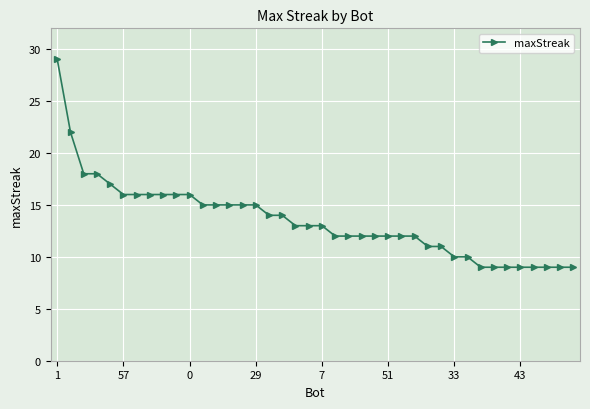

What is the greatest value displayed?

29